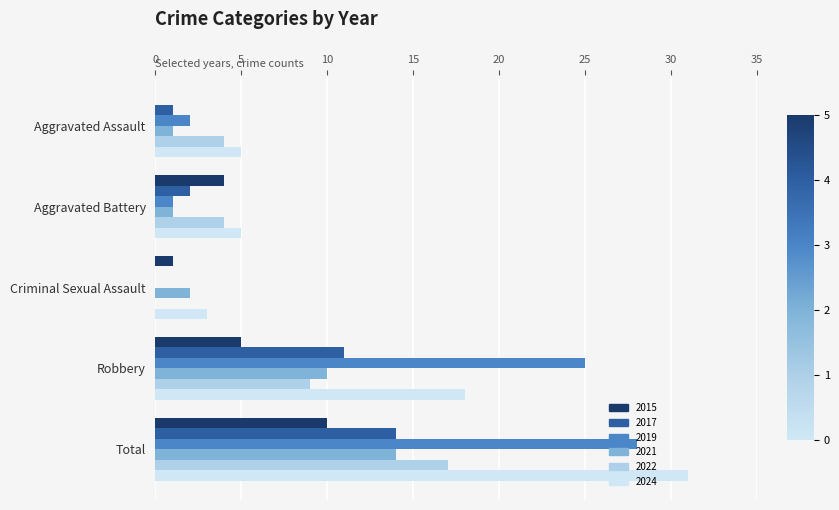

At which label is 2022 closest to 8?

Robbery